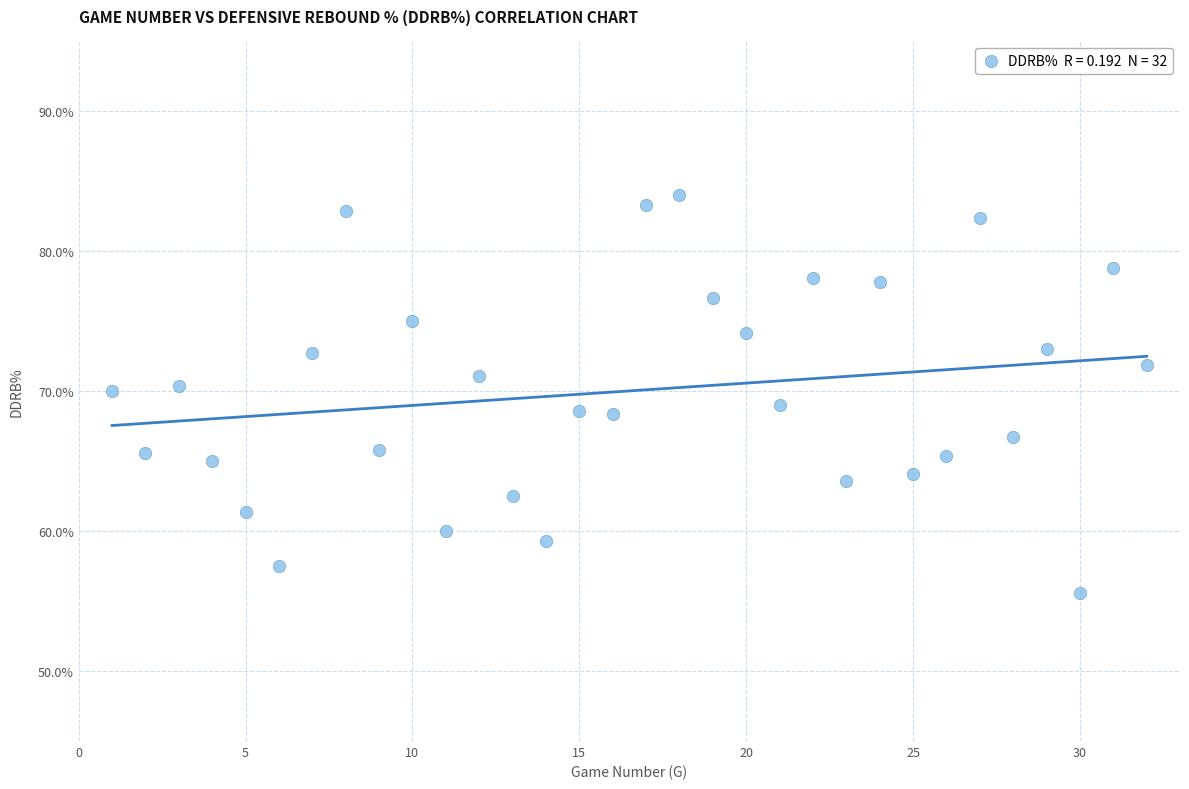

What is the range of X values (max minus min)?

31.0